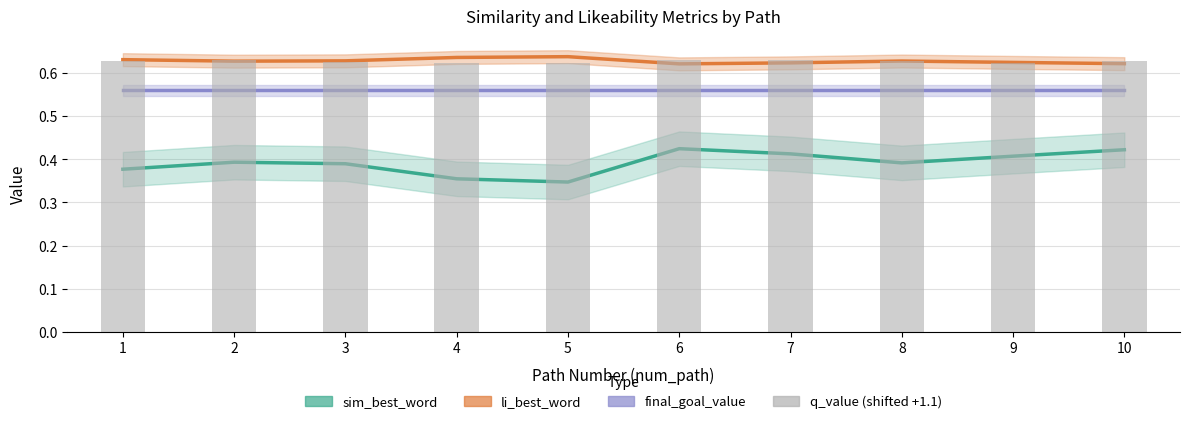

At which label is final_goal_value closest to 0?

1